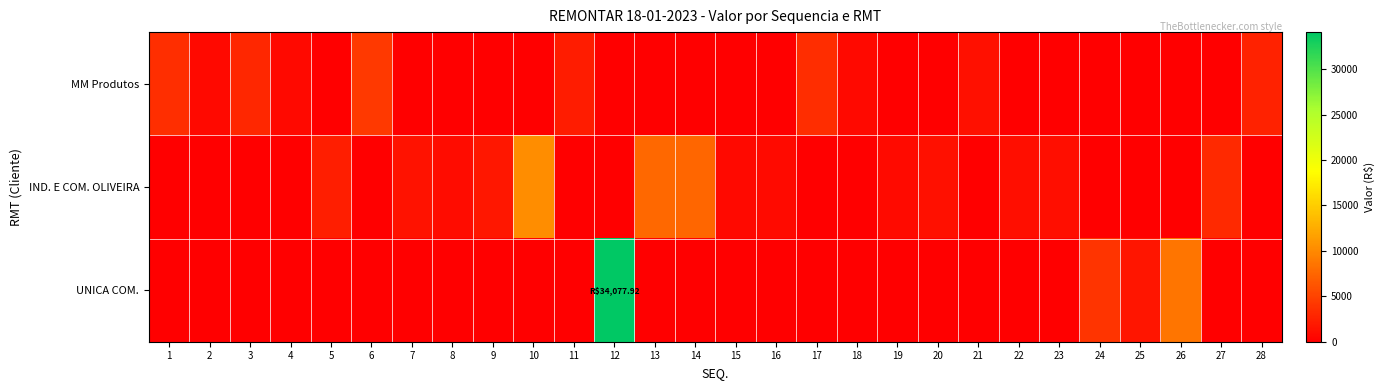

List the series in order of their overall mean, lowest first.

MM Produtos, IND. E COM. OLIVEIRA, UNICA COM.